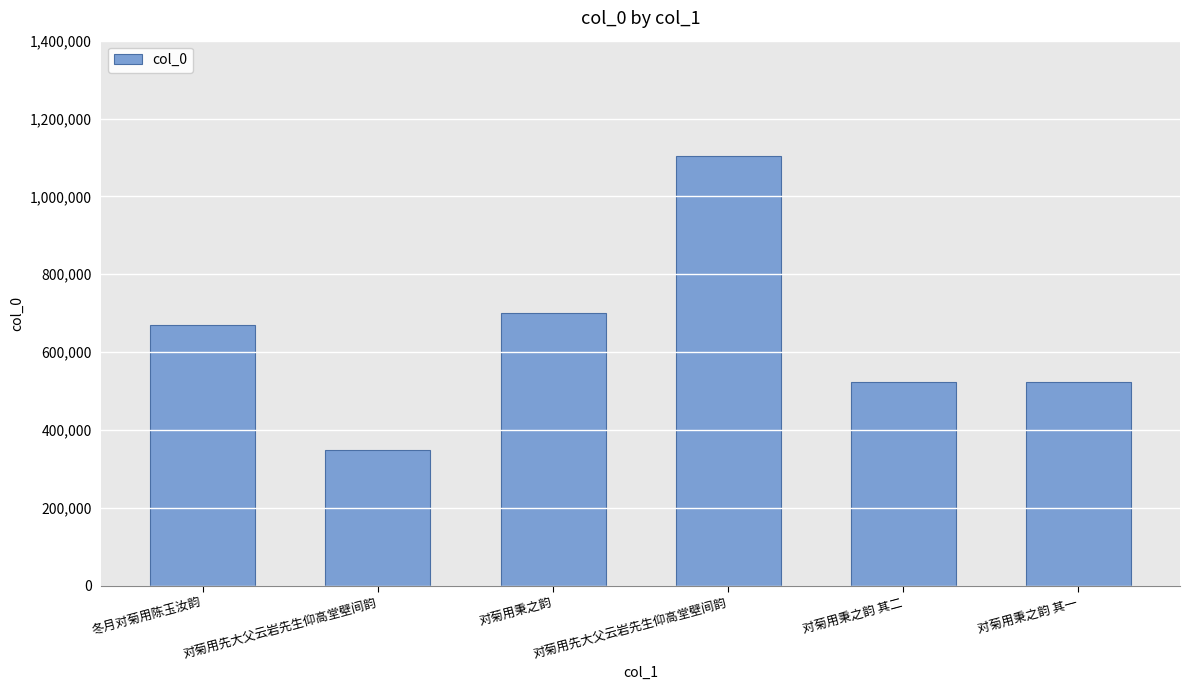

How many series are shown in this chart?

1